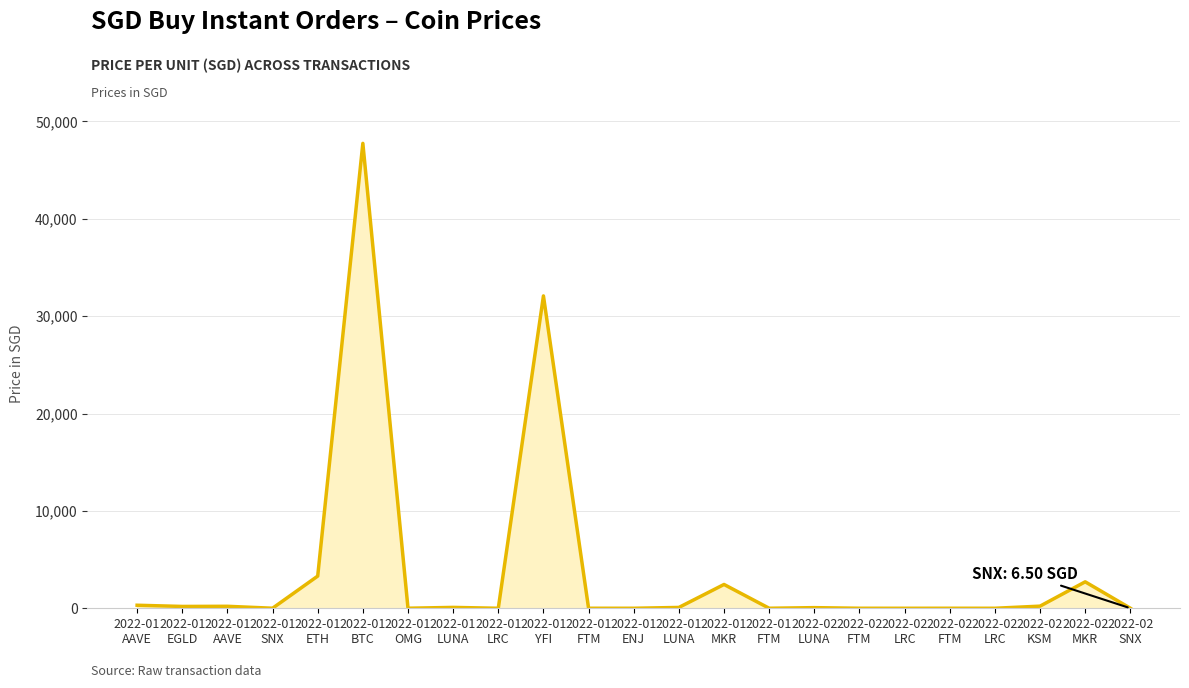

What is the label of the 9th point from the left?

2022-01
LRC